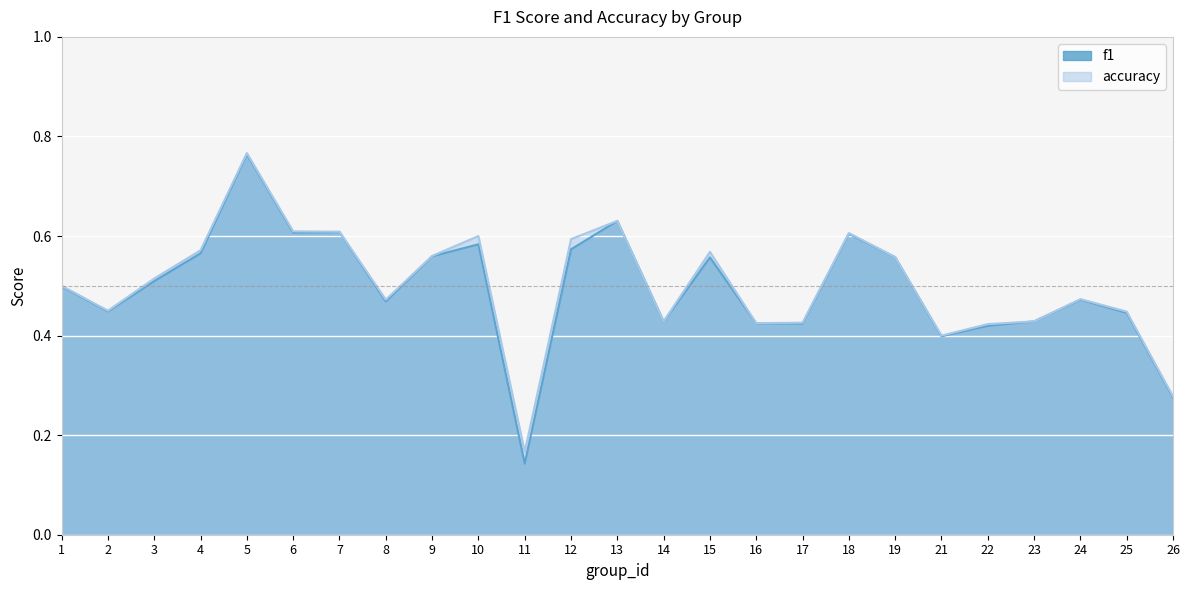

How many data points does each series have?

25